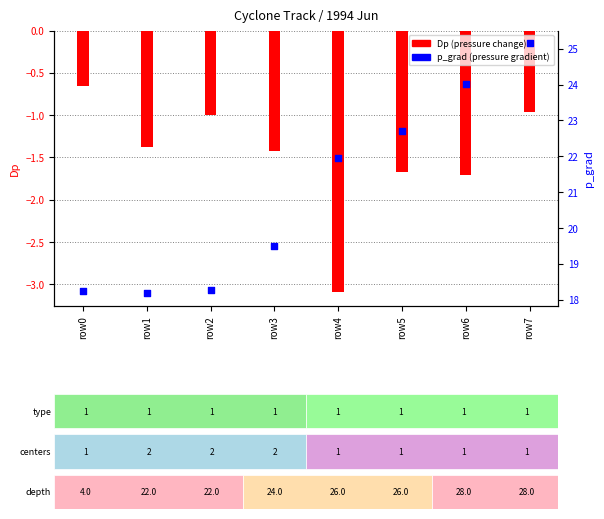

What is the total value across all series at row5?

21.0